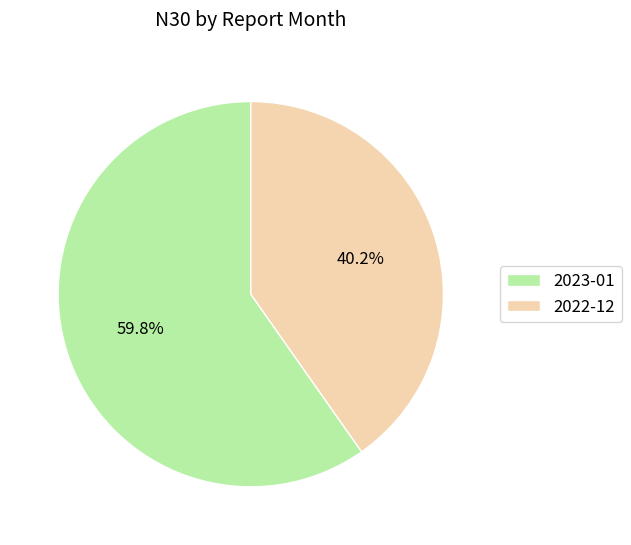

Is there any slice that represents more than half of the pie?

Yes